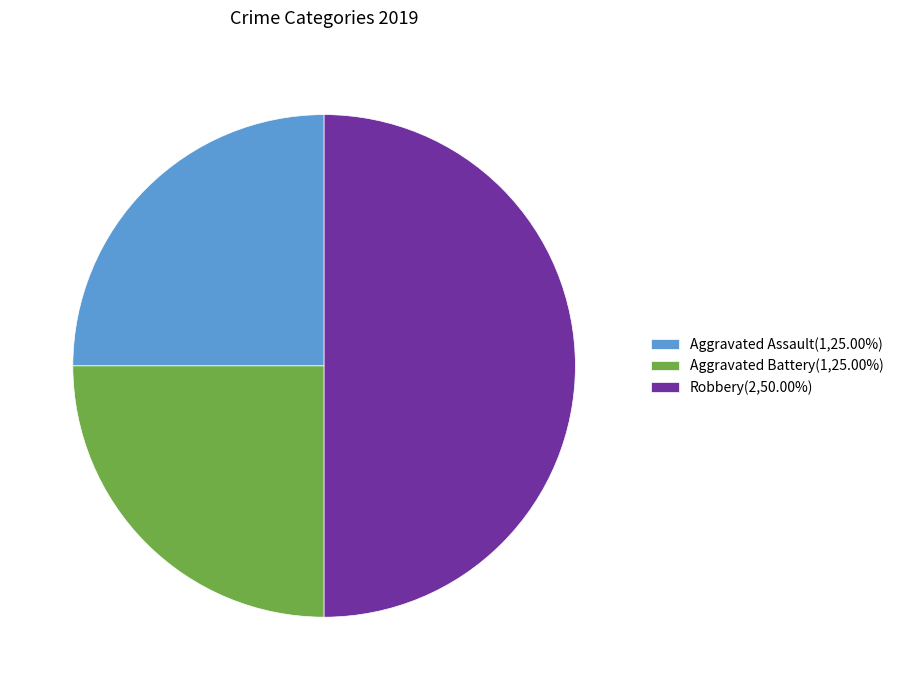

True or false: Aggravated Assault accounts for 20% of the total.

False